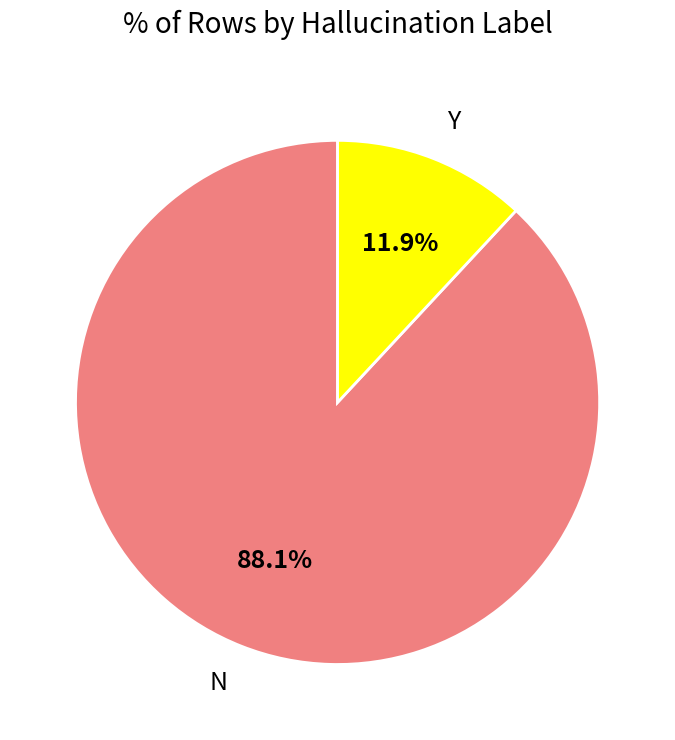

To the nearest percent, what is the difference between the Y and N slice percentages?

76%